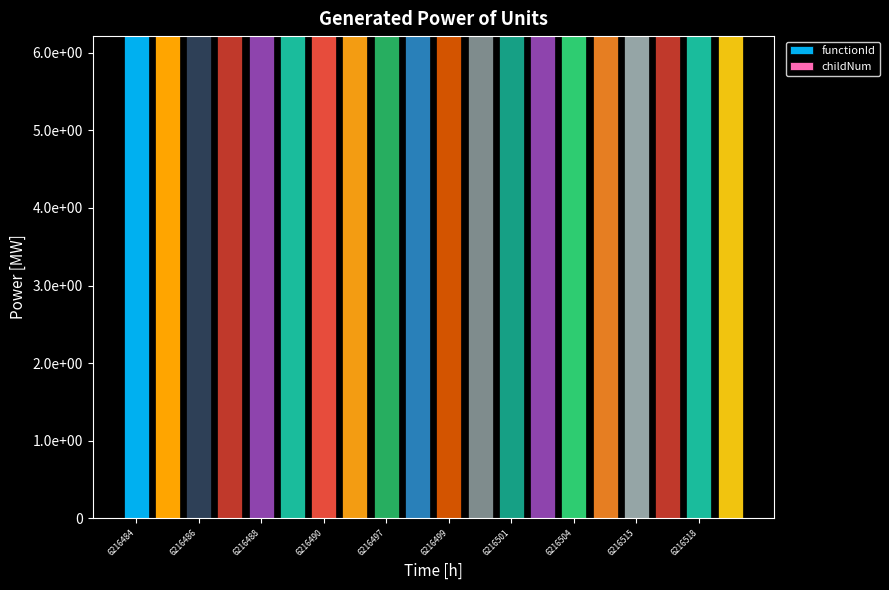

Are the bars horizontal?

No